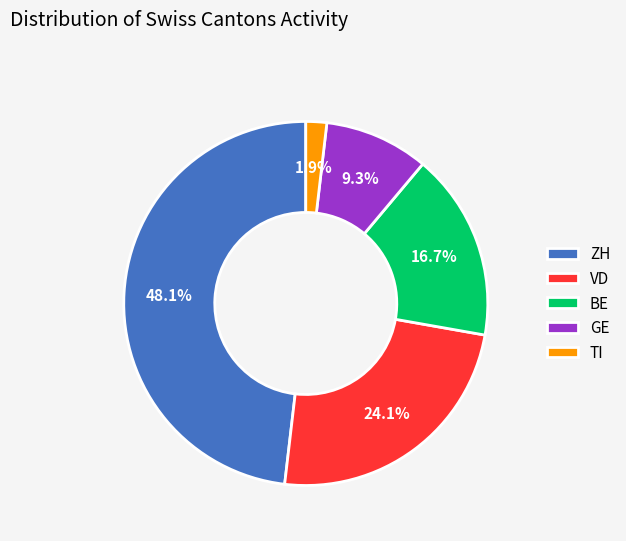

To the nearest percent, what is the difference between the largest and smallest slice percentages?

46%